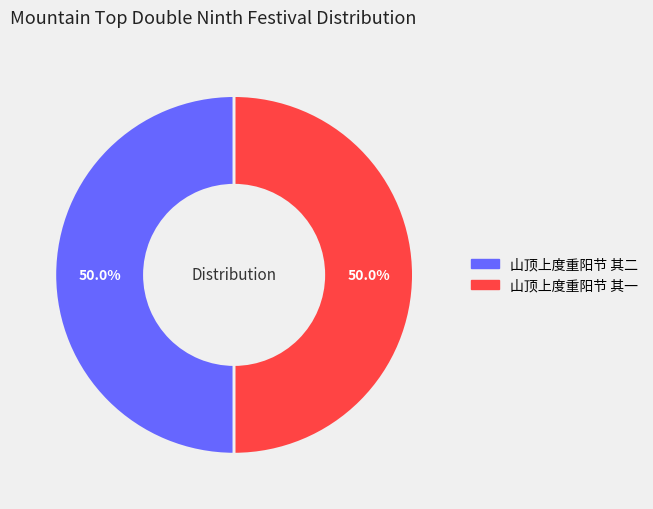

What is the ratio of the value at 山顶上度重阳节 其一 to the value at 山顶上度重阳节 其二?

1.0